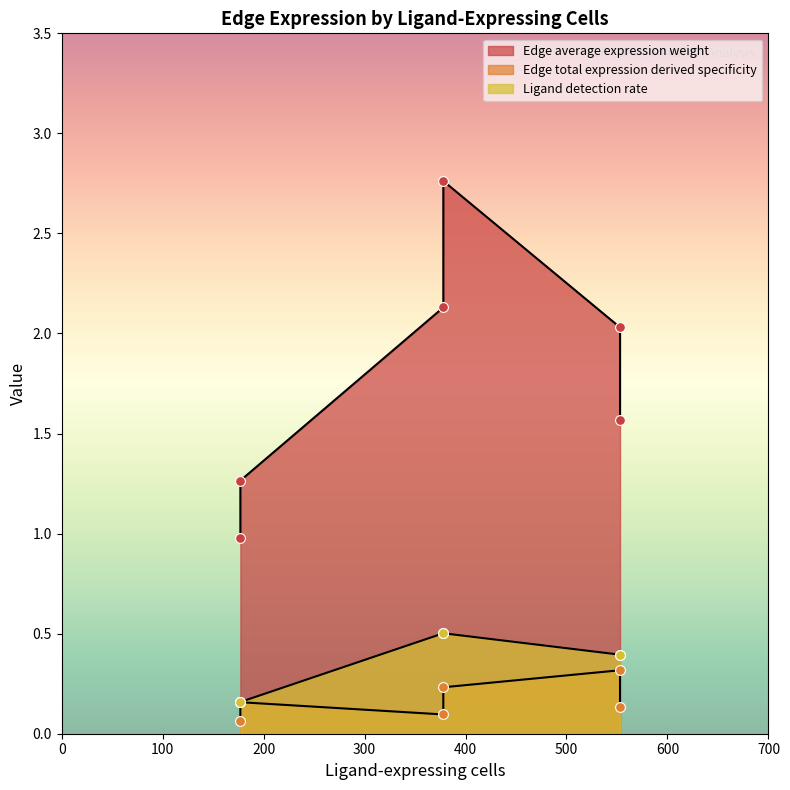

Which series has the largest total across all categories?

Edge average expression weight